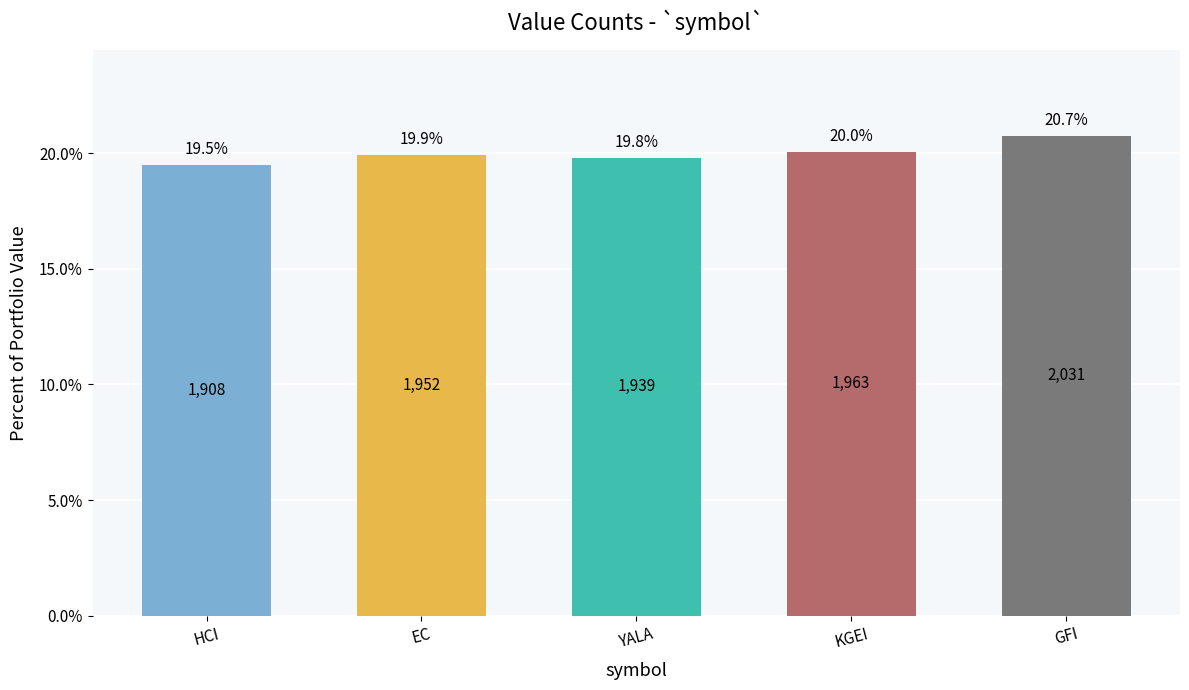

Is it true that the value at KGEI is 20.0?

True